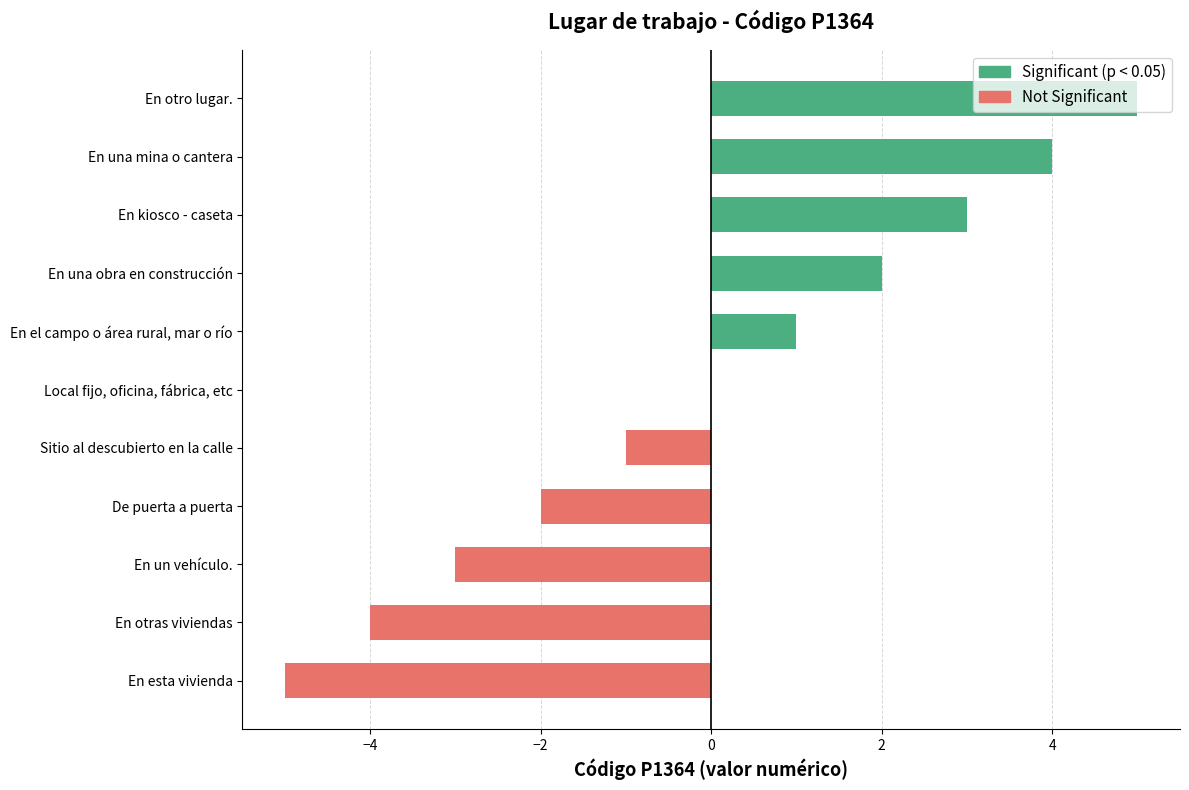

List the labels in order of value, smallest first.

En esta vivienda, En otras viviendas, En un vehículo., De puerta a puerta, Sitio al descubierto en la calle, Local fijo, oficina, fábrica, etc, En el campo o área rural, mar o río, En una obra en construcción, En kiosco - caseta, En una mina o cantera, En otro lugar.